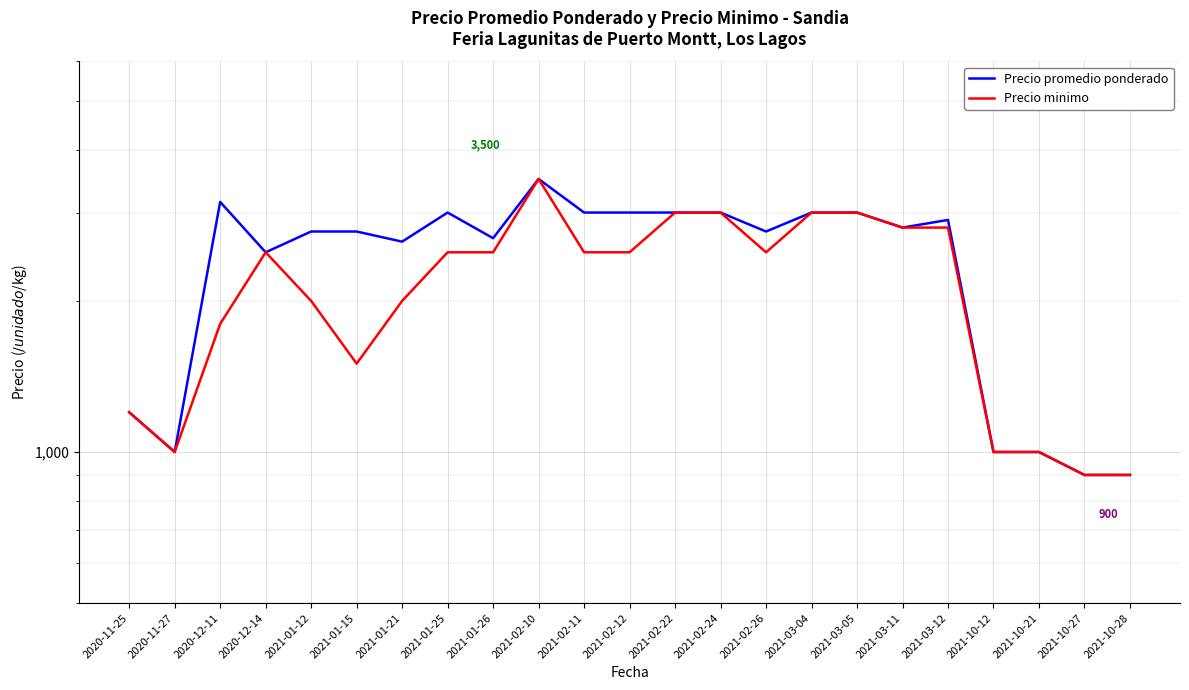

Reading right to left, what are all the values shown in this chart?

Precio promedio ponderado: 2021-10-28=900	2021-10-27=900	2021-10-21=1000	2021-10-12=1000	2021-03-12=2900	2021-03-11=2800	2021-03-05=3000	2021-03-04=3000	2021-02-26=2750	2021-02-24=3000	2021-02-22=3000	2021-02-12=3000	2021-02-11=3000	2021-02-10=3500	2021-01-26=2667	2021-01-25=3000	2021-01-21=2625	2021-01-15=2750	2021-01-12=2750	2020-12-14=2500	2020-12-11=3150	2020-11-27=1000	2020-11-25=1200
Precio minimo: 2021-10-28=900	2021-10-27=900	2021-10-21=1000	2021-10-12=1000	2021-03-12=2800	2021-03-11=2800	2021-03-05=3000	2021-03-04=3000	2021-02-26=2500	2021-02-24=3000	2021-02-22=3000	2021-02-12=2500	2021-02-11=2500	2021-02-10=3500	2021-01-26=2500	2021-01-25=2500	2021-01-21=2000	2021-01-15=1500	2021-01-12=2000	2020-12-14=2500	2020-12-11=1800	2020-11-27=1000	2020-11-25=1200